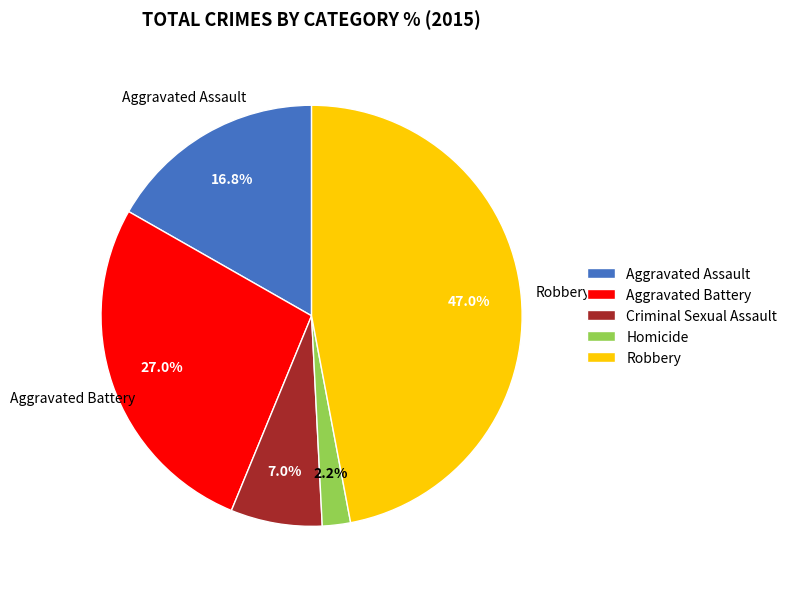

Is it true that Aggravated Assault is 17% of the pie?

True